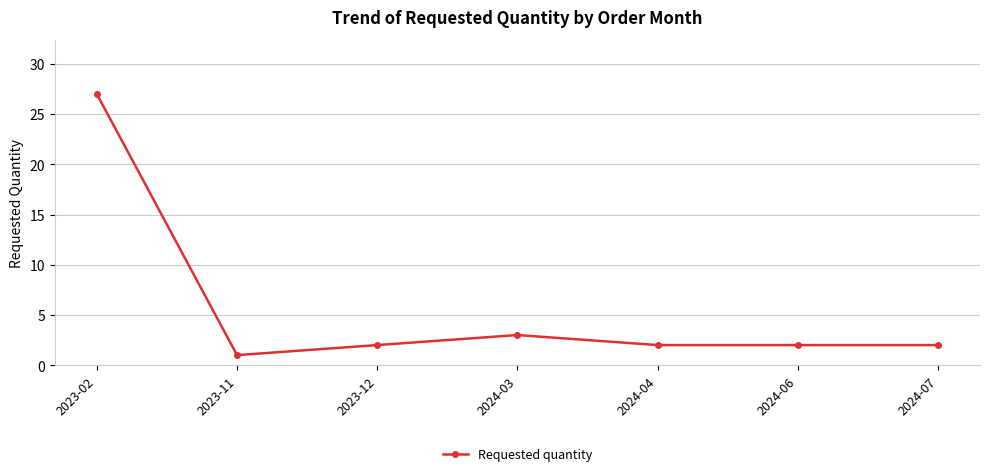

Reading left to right, transcribe all the data shown in this chart.

27	1	2	3	2	2	2